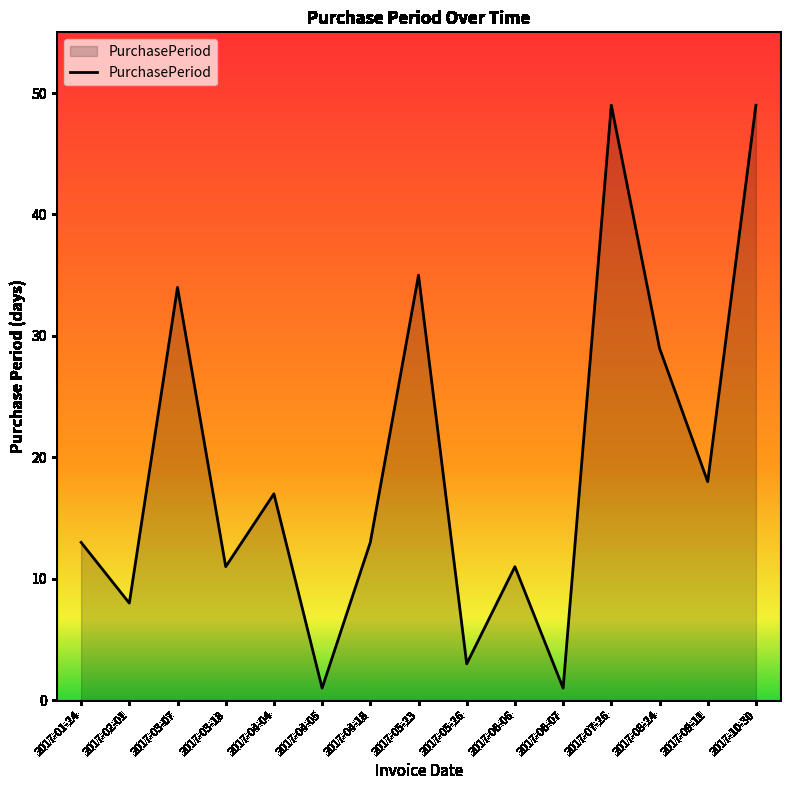

Is it true that the value at 2017-03-18 is 8?

False